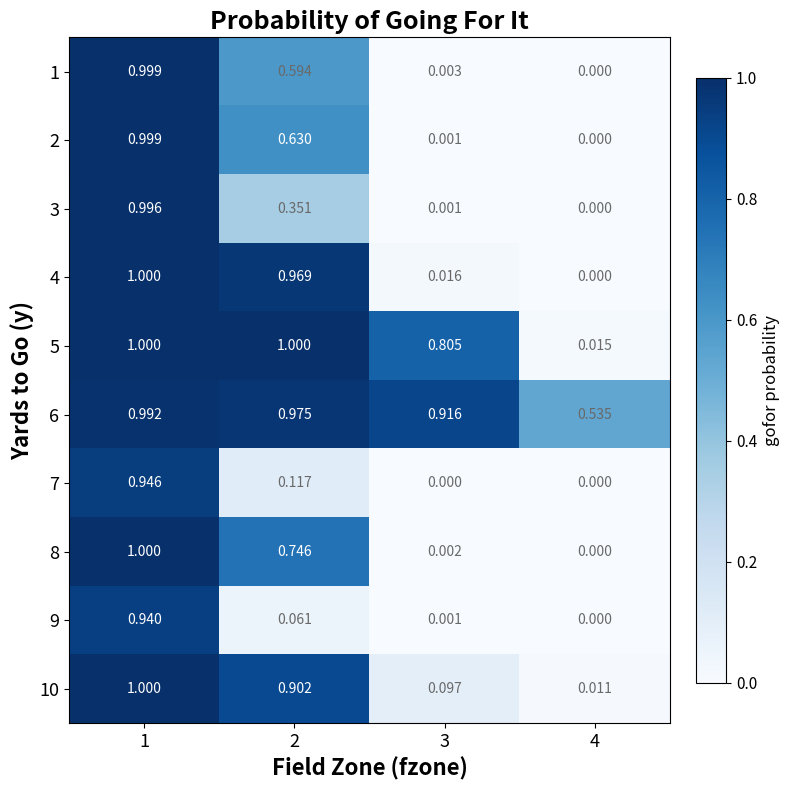

At which category is the sum across all series the highest?

1